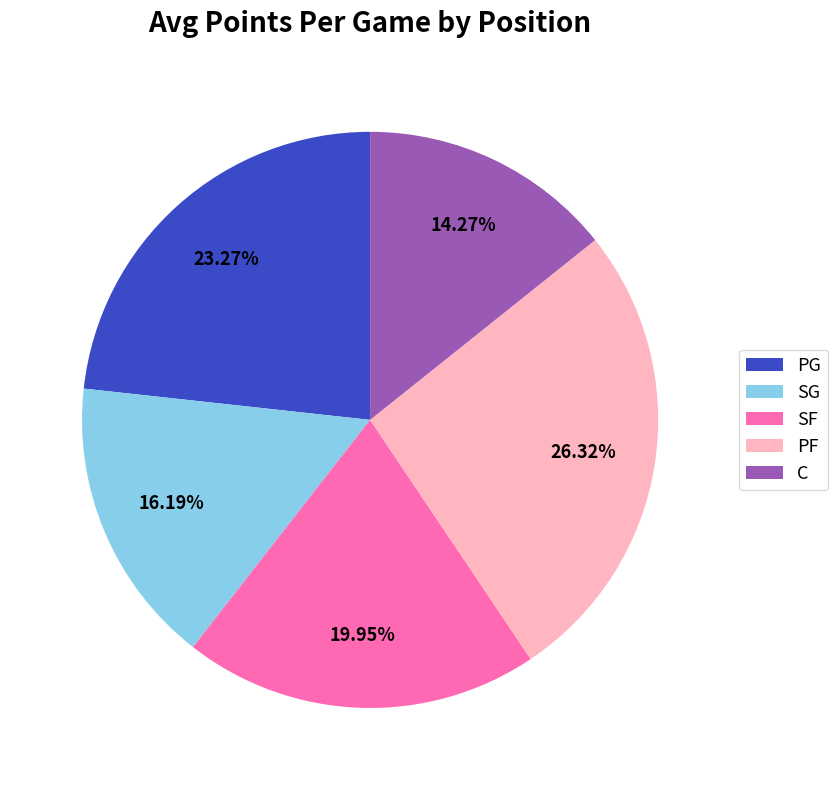

To the nearest percent, what percentage of the pie is SG?

16%